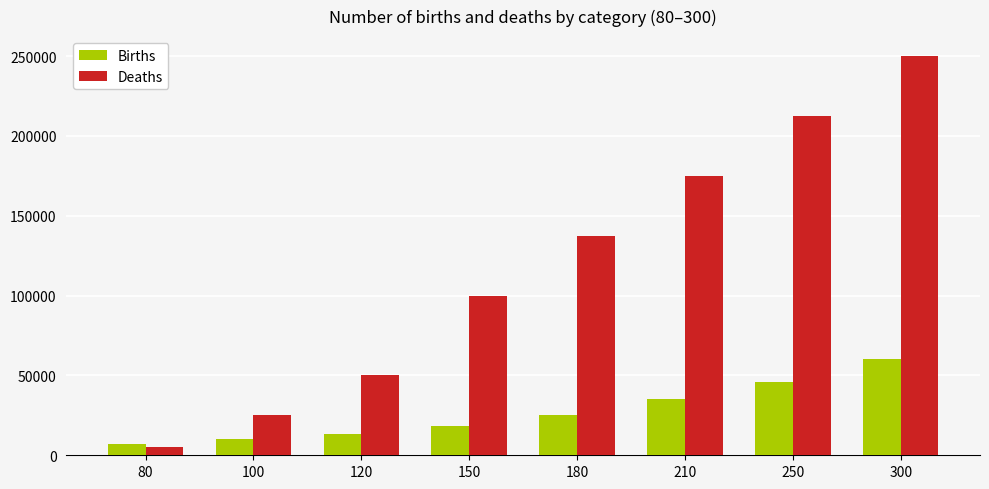

Count the number of data series in this chart.

2